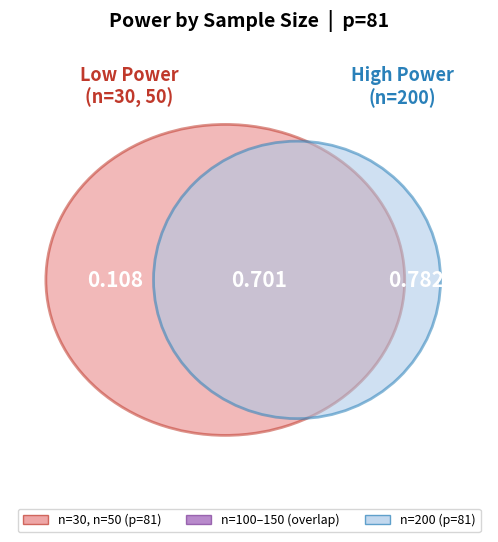

True or false: n=200 accounts for 18% of the total.

False